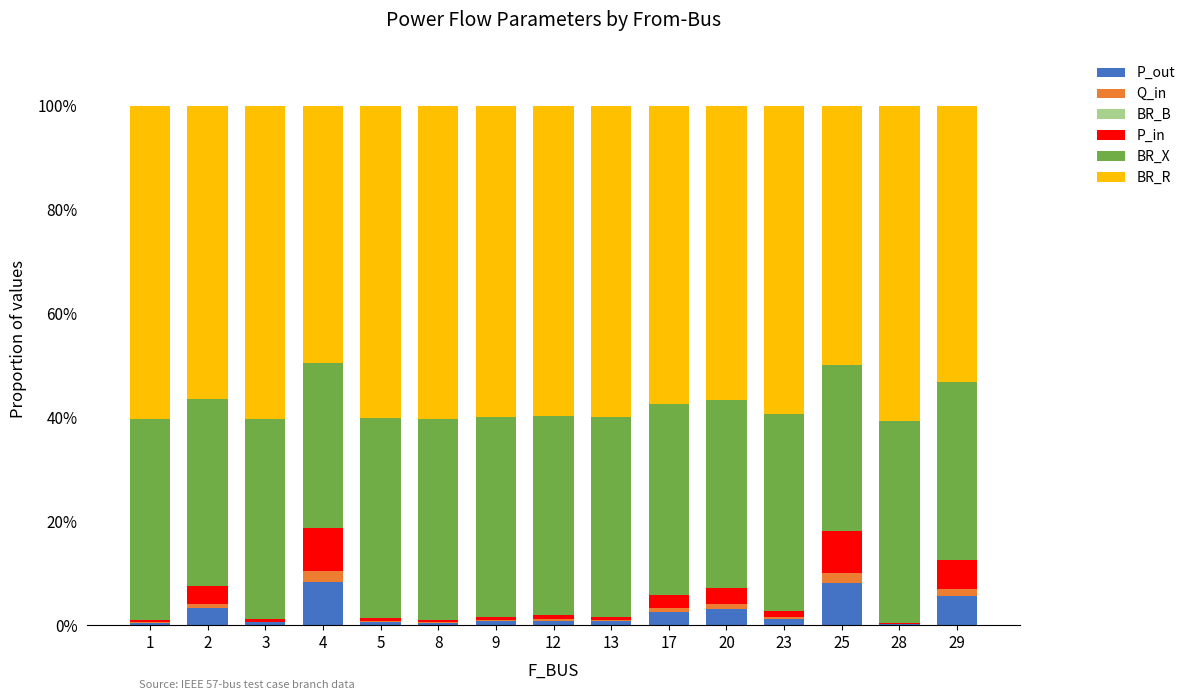

Where is P_in nearest to the value 4?

2